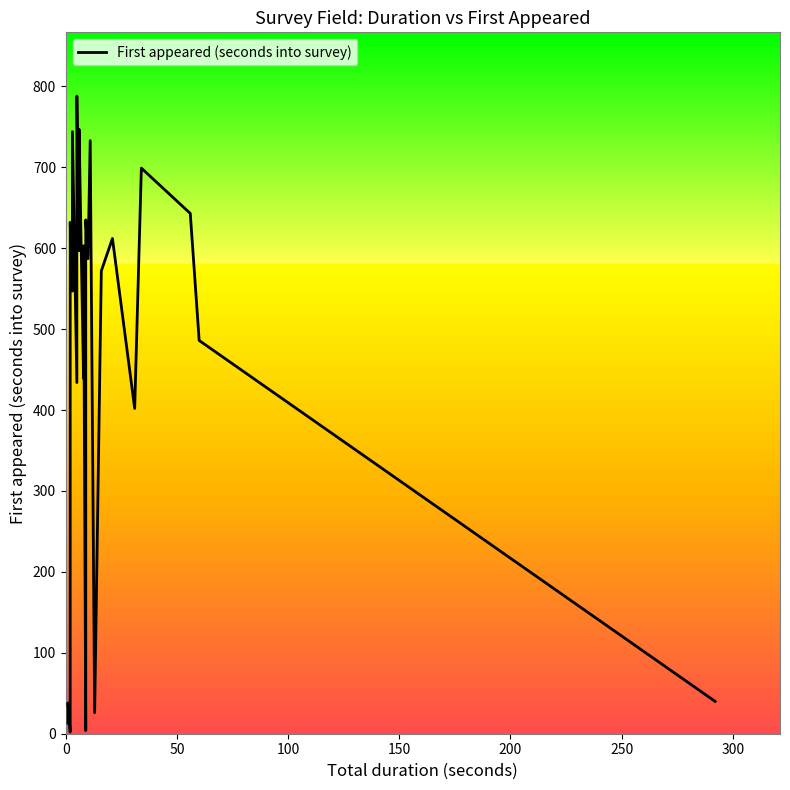

Is this an area chart (filled region under the line)?

No